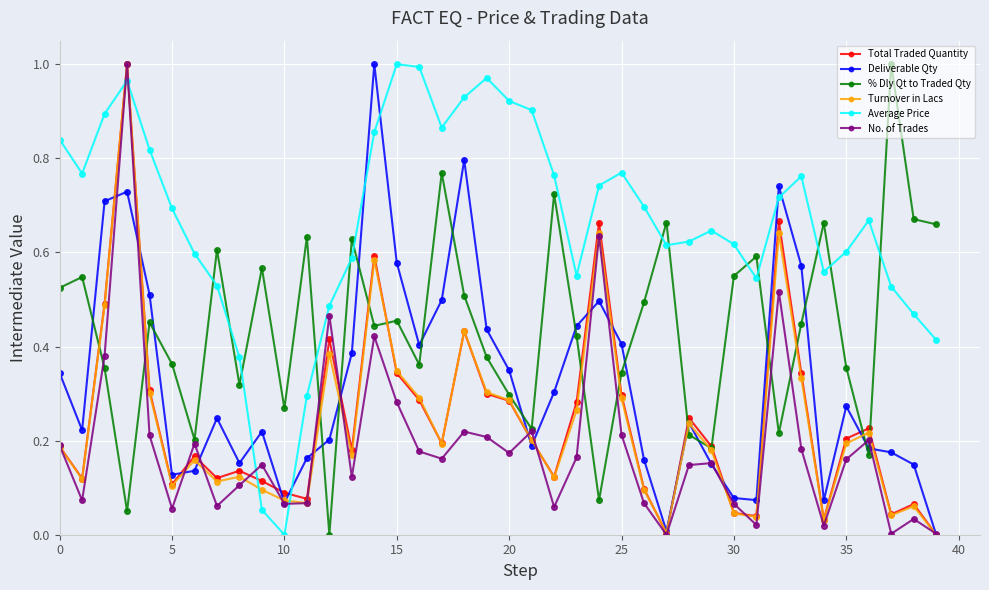

Which series has the largest total across all categories?

Average Price